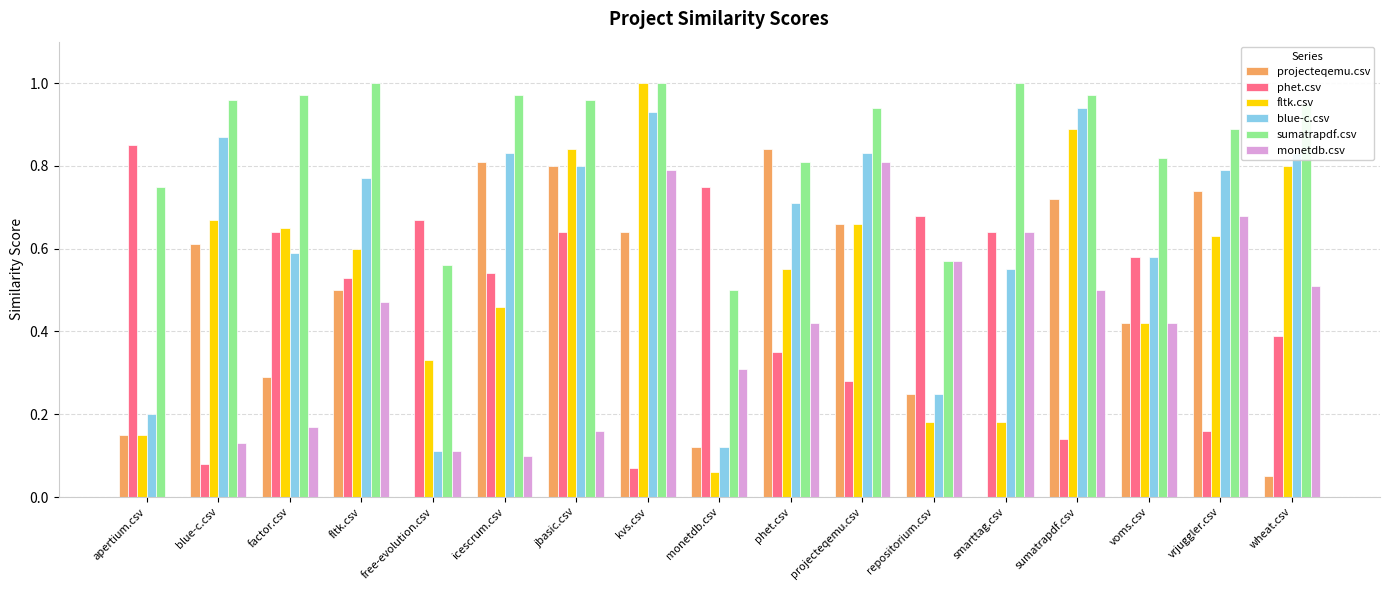

True or false: projecteqemu.csv has a value of 0.0 at free-evolution.csv.

True